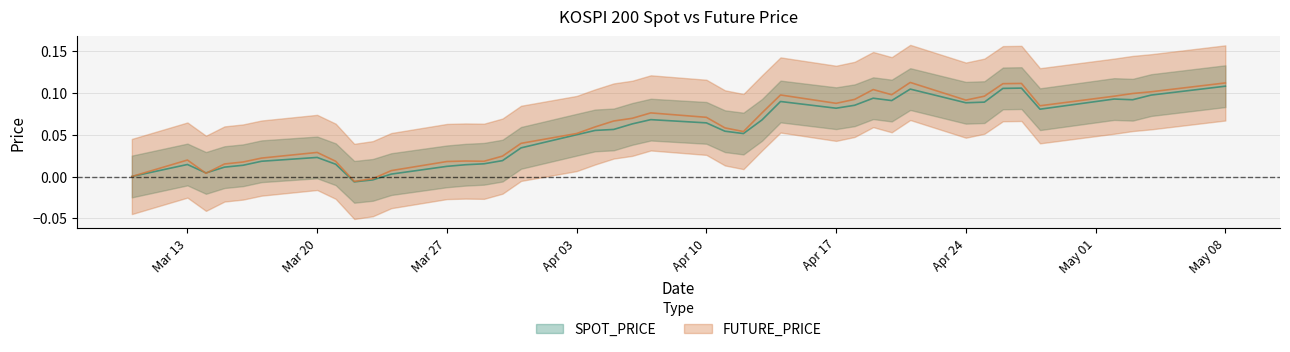

What is the value of the FUTURE_PRICE point at the 29th from the left?

0.1